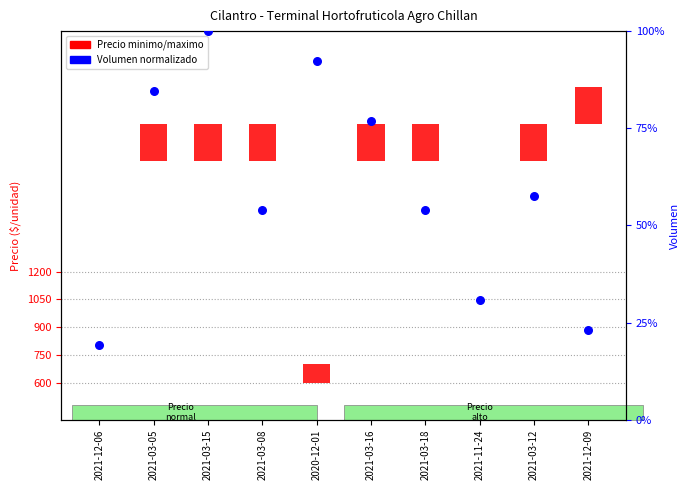

Which series contains the lowest Y value?

Precio minimo